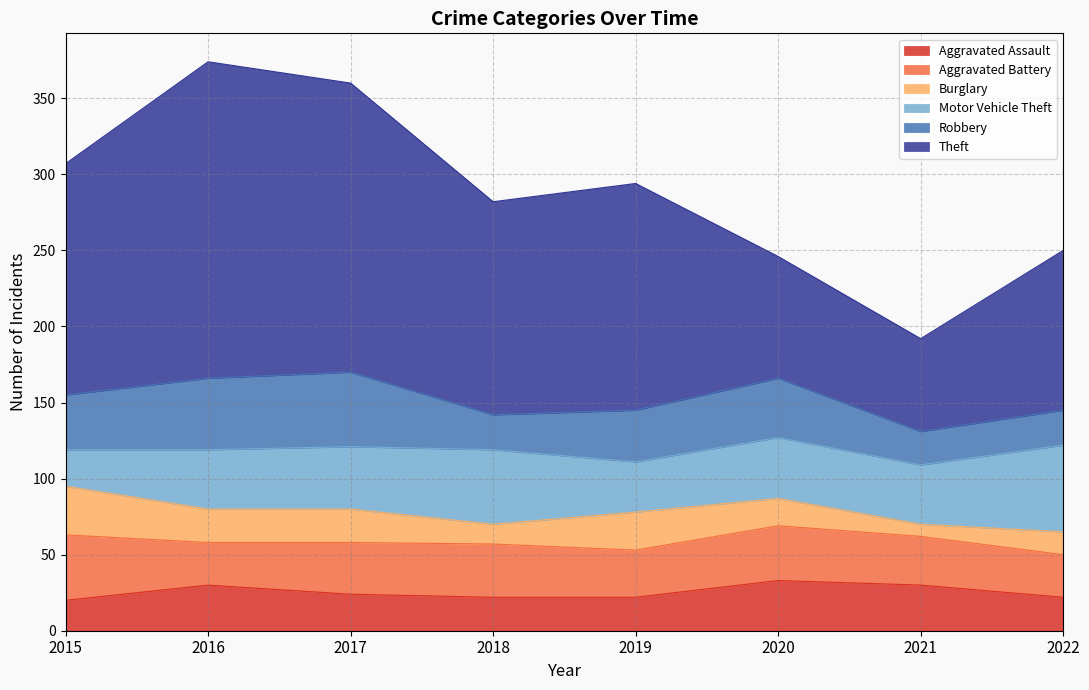

Between which two adjacent categories do Robbery and Aggravated Battery first intersect?

2015 and 2016